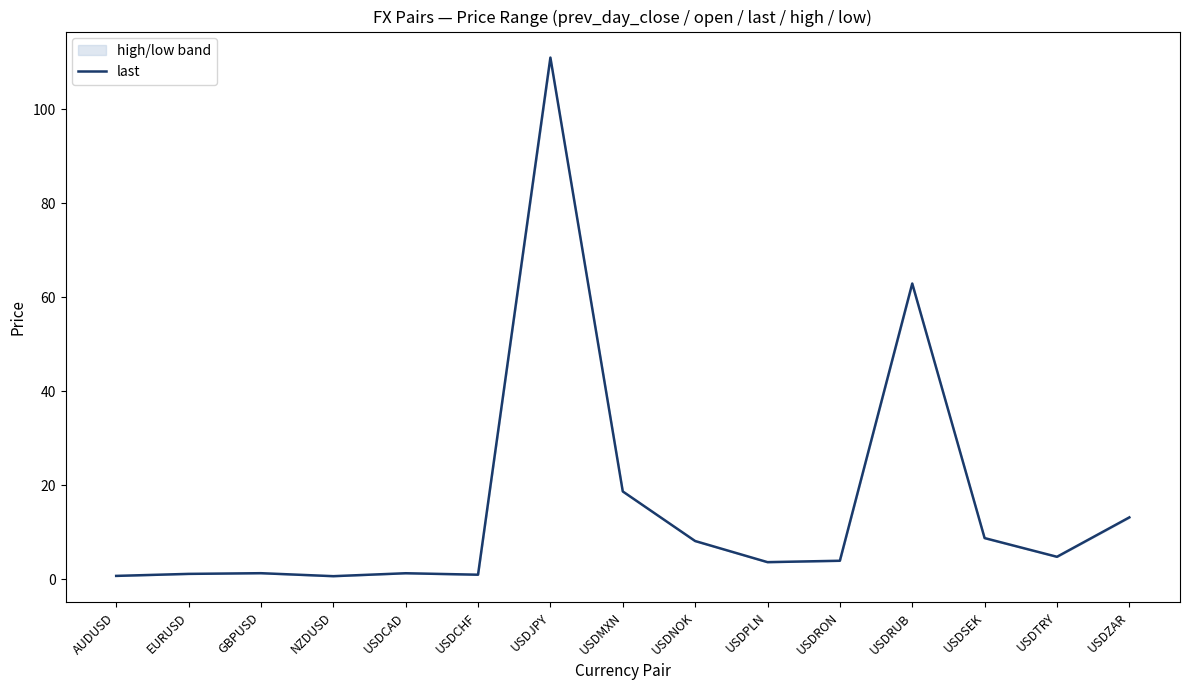

What is the label of the 15th point from the left?

USDZAR